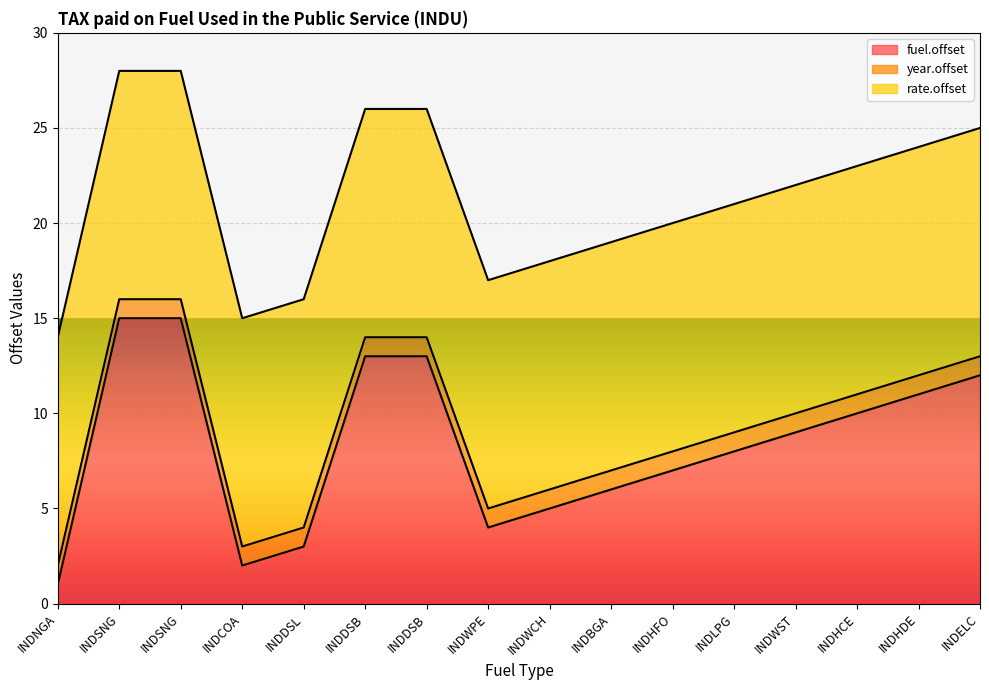

True or false: year.offset and rate.offset cross at least once.

False